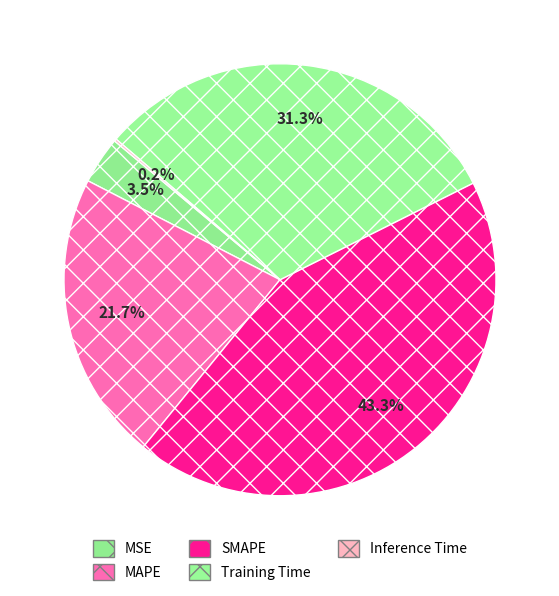

What is the smallest slice in the pie chart?

Inference Time